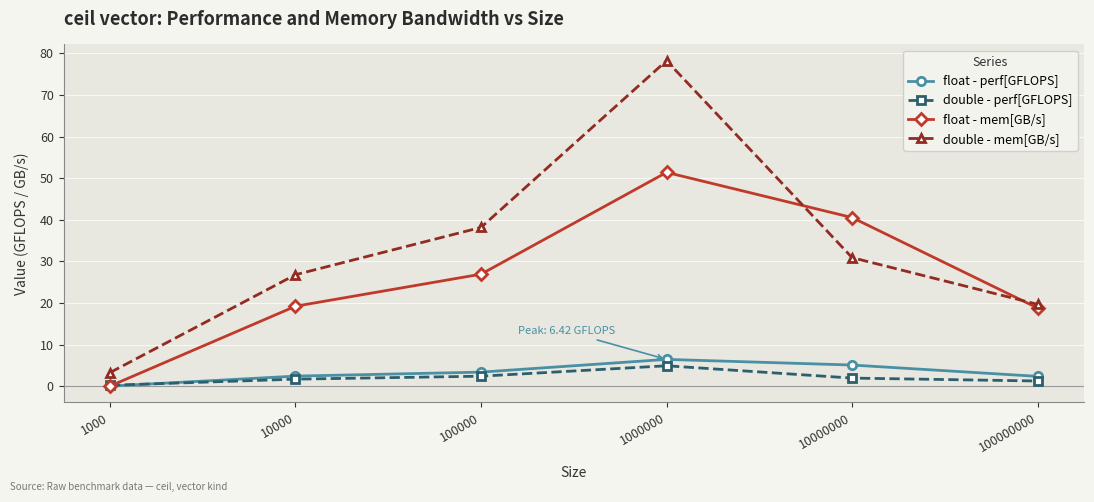

What is the value of the float - perf[GFLOPS] point at the 4th from the left?

6.4